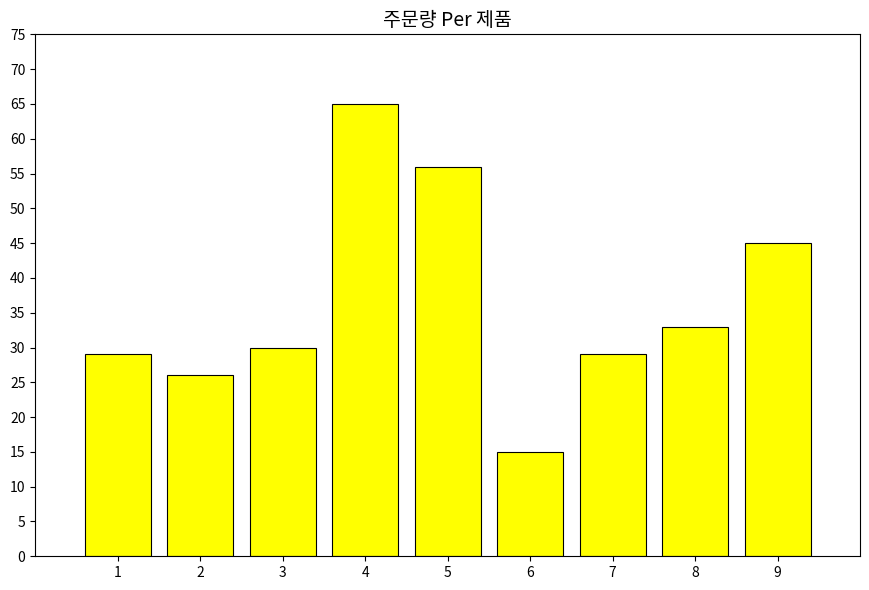

What is the ratio of the value at 7 to the value at 2?

1.1